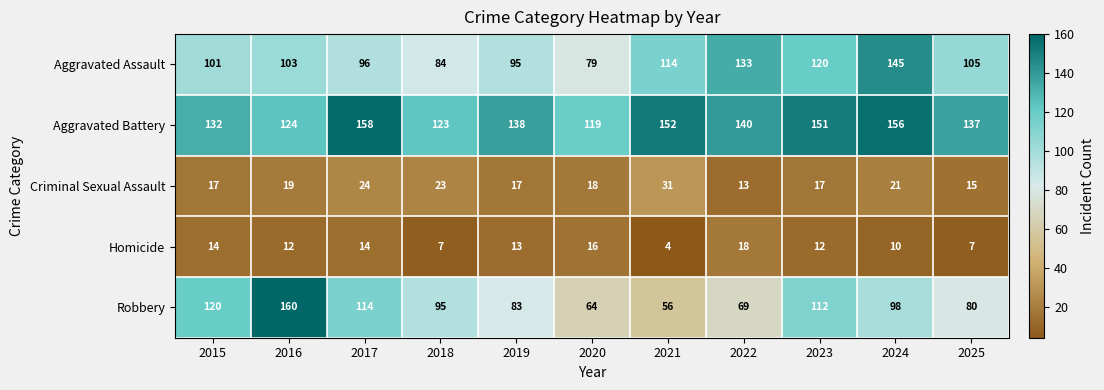

Count the number of categories in the chart.

11